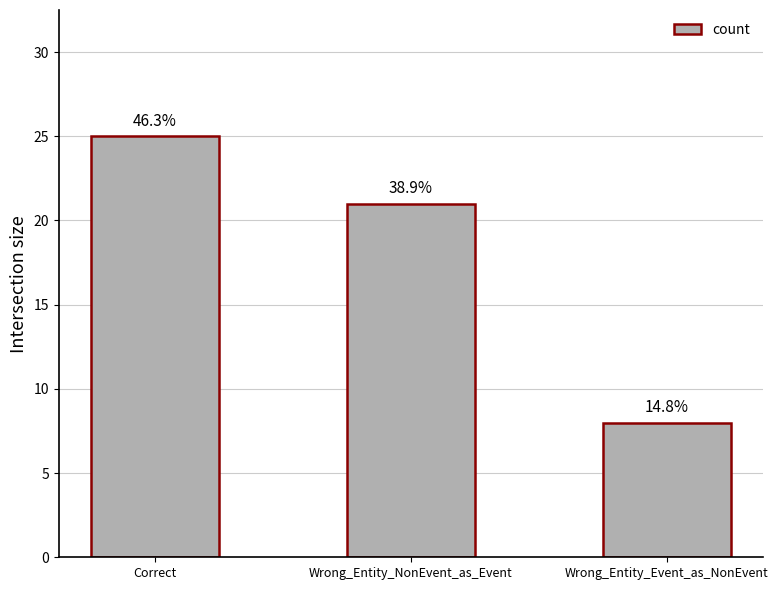

How many bars are there in total?

3